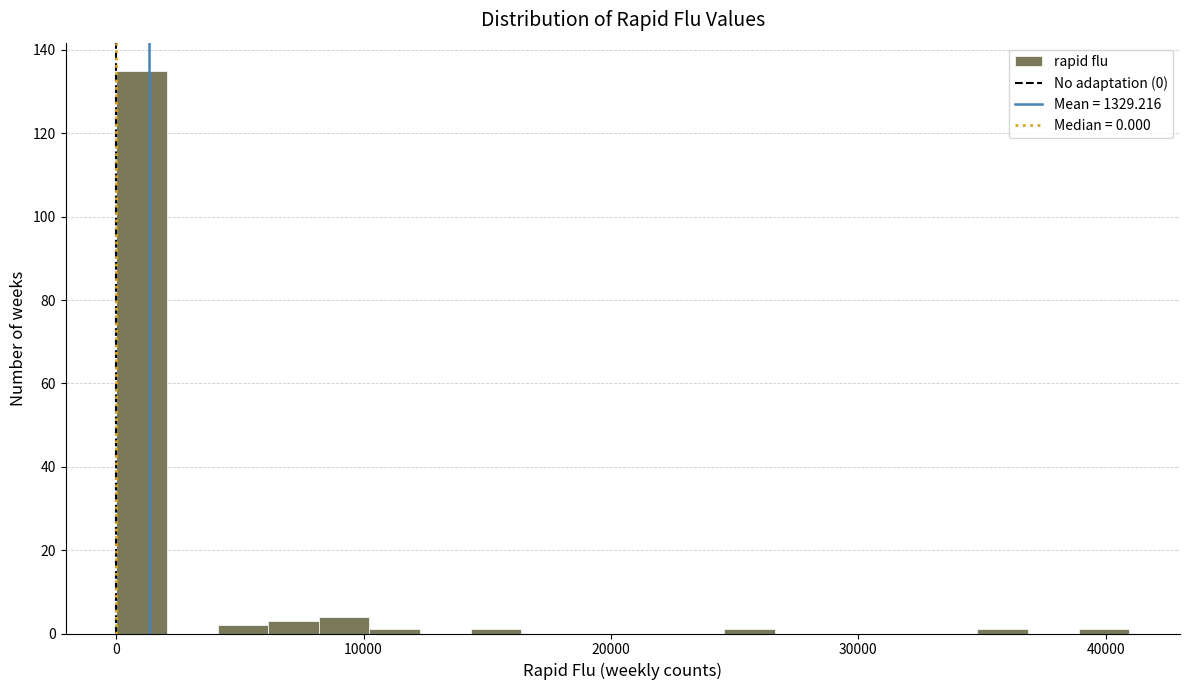

Read against the x-axis, roughly where is the centre of the tallest bar?

1000